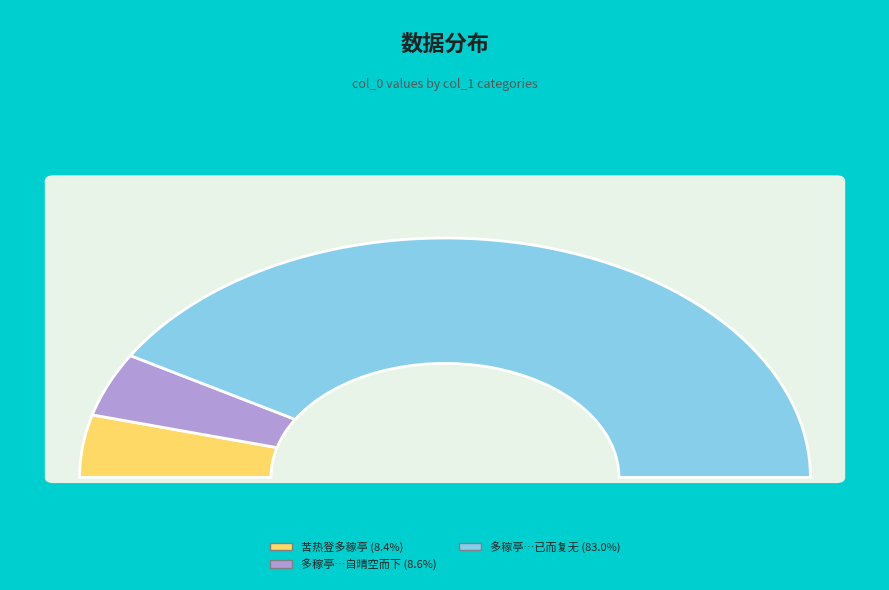

The 多稼亭日色甚暖忽有雪数片自晴空而下 slice represents 9% of the pie. True or false?

True